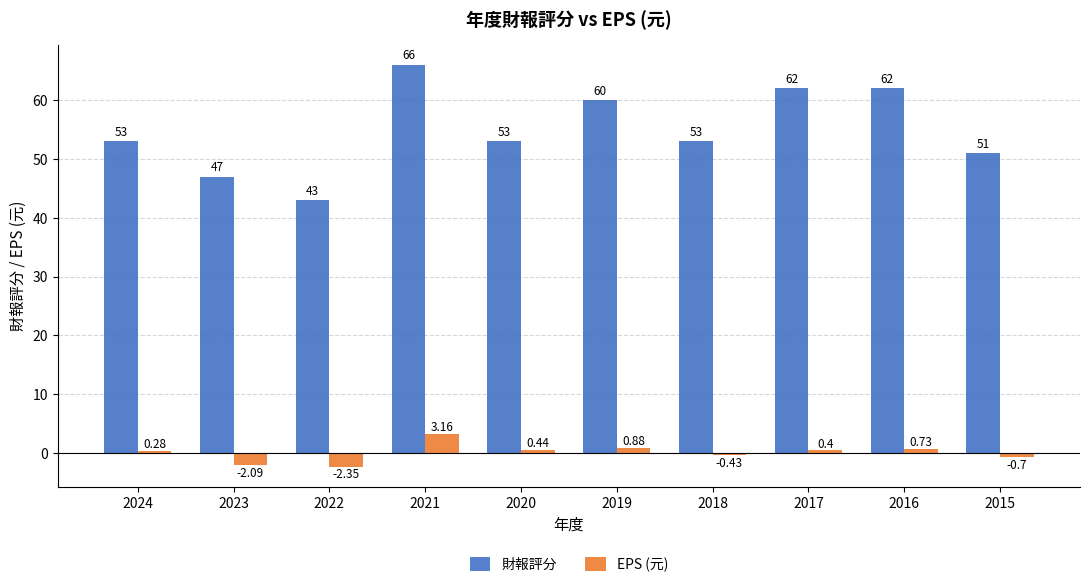

List the series in order of their peak value, highest first.

財報評分, EPS (元)